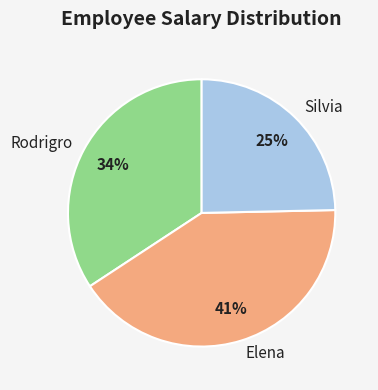

To the nearest percent, what is the combined percentage of Elena and Rodrigro?

75%